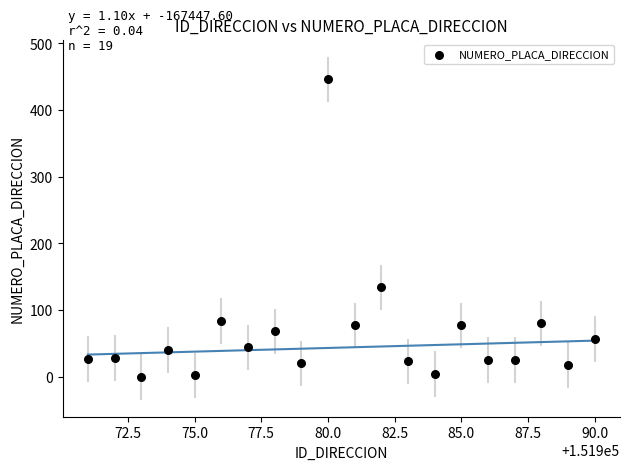

What Y value in the scatter plot is closest to 223?

134